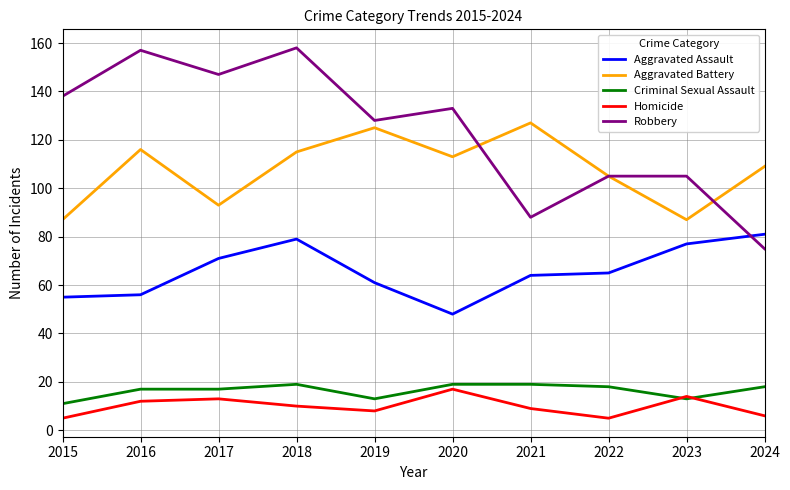

True or false: Aggravated Assault and Criminal Sexual Assault cross at least once.

False